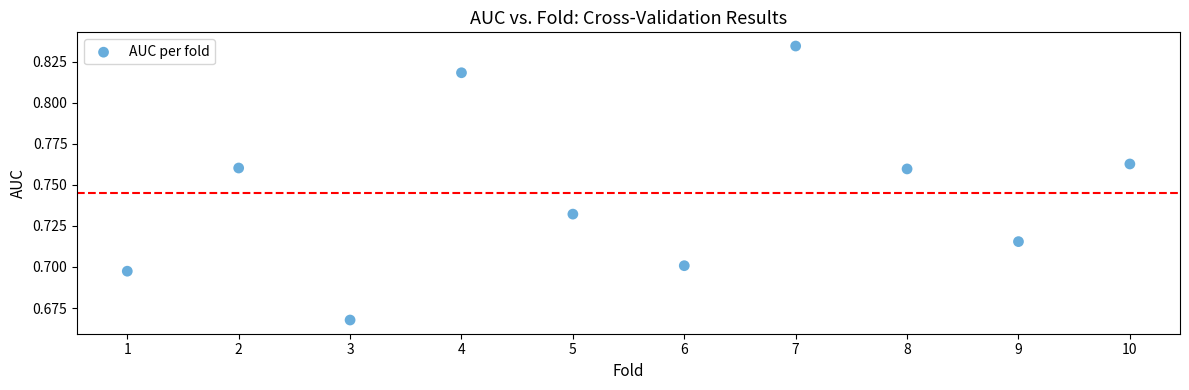

What is the range of X values (max minus min)?

9.0